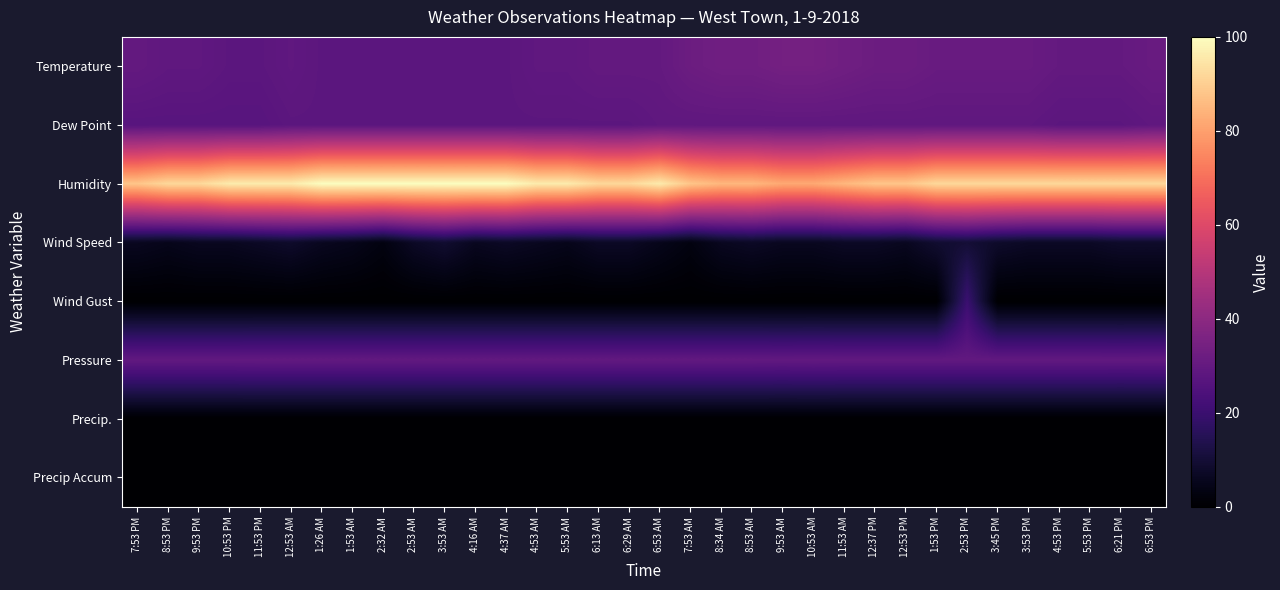

Between 3:53 AM and 6:53 PM, which series saw the biggest shift?

Humidity